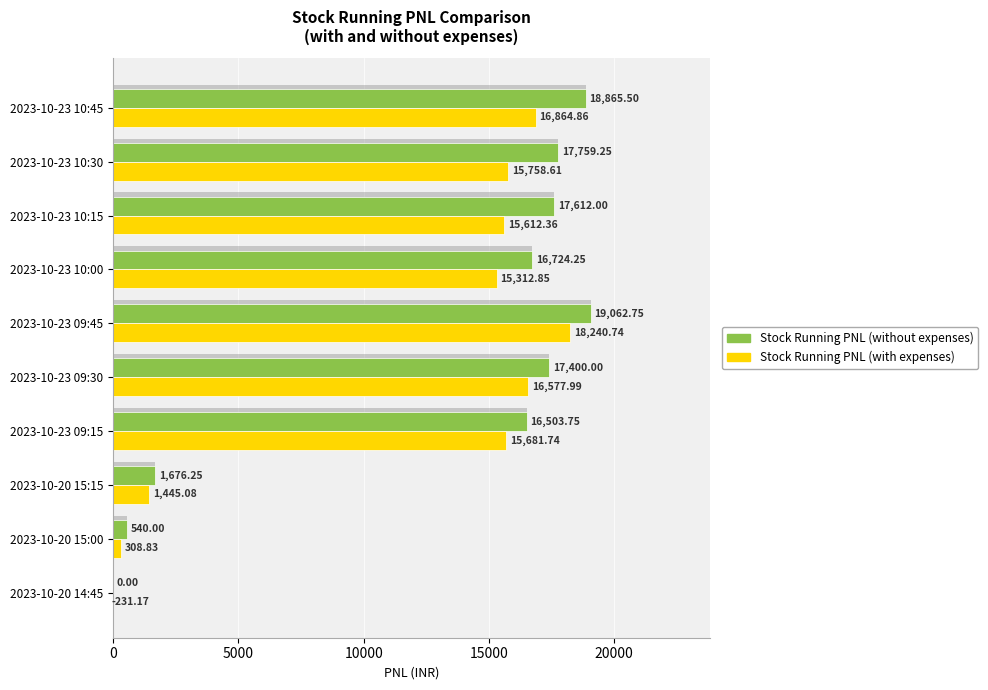

Rank the series at 2023-10-20 15:15 from highest to lowest value.

Stock Running PNL (without expenses), Stock Running PNL (with expenses)